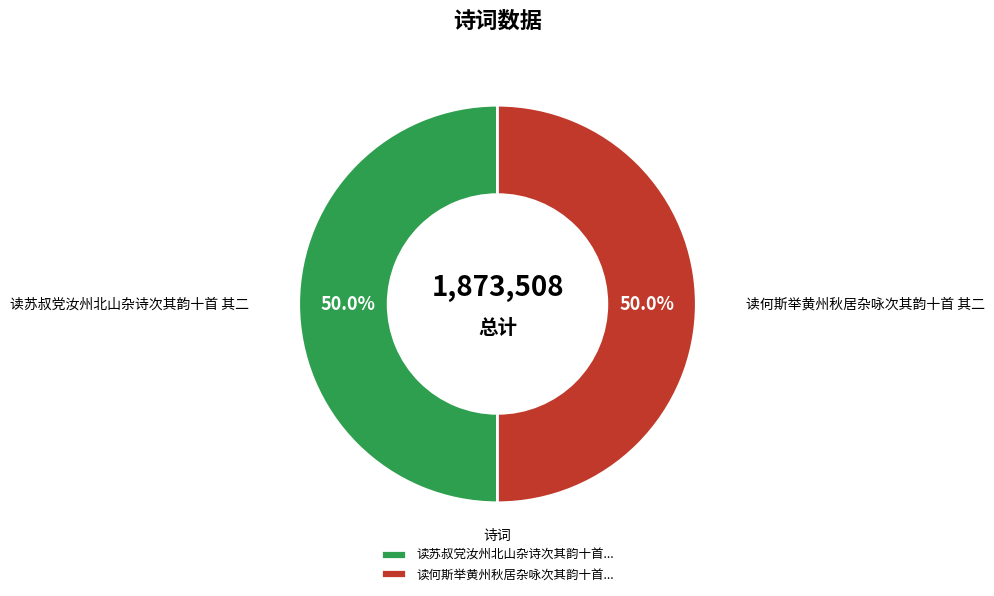

How much of the chart is everything except 读苏叔党汝州北山杂诗次其韵十首...?

50.0%